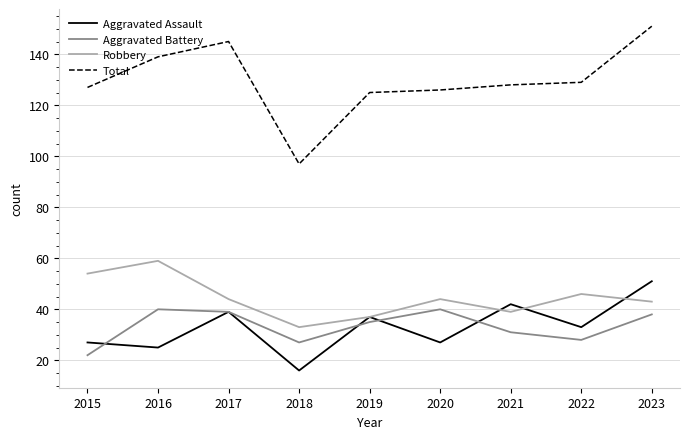

Is the value of Aggravated Battery at 2015 greater than the value of Aggravated Assault at 2017?

No